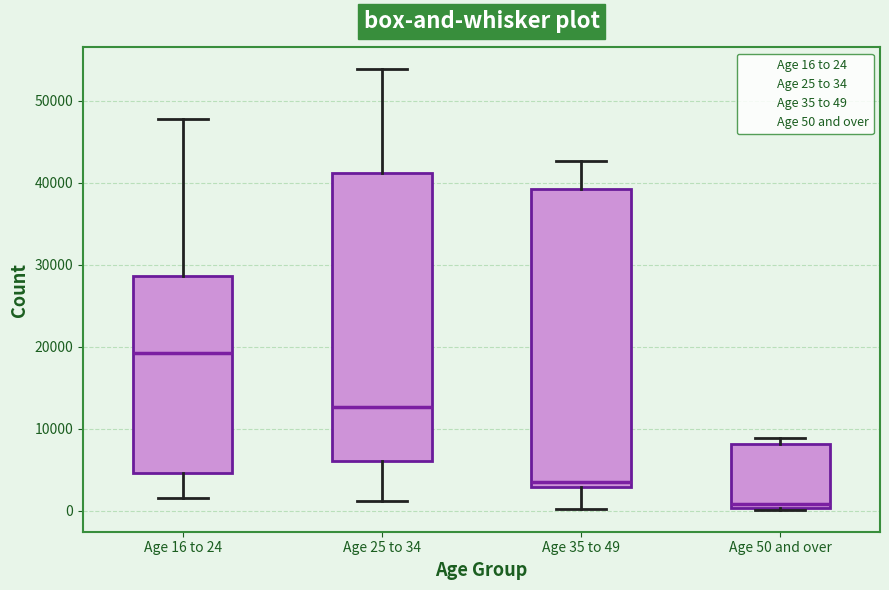

Which box's median line is the lowest?

Age 50 and over